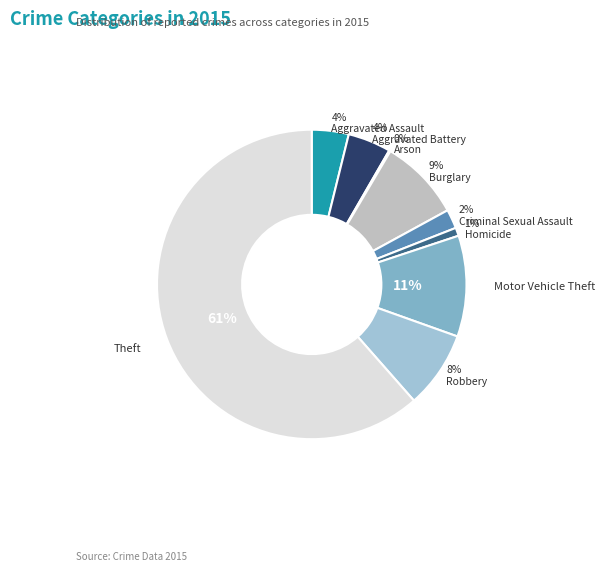

To the nearest percent, what is the average slice percentage?

11%